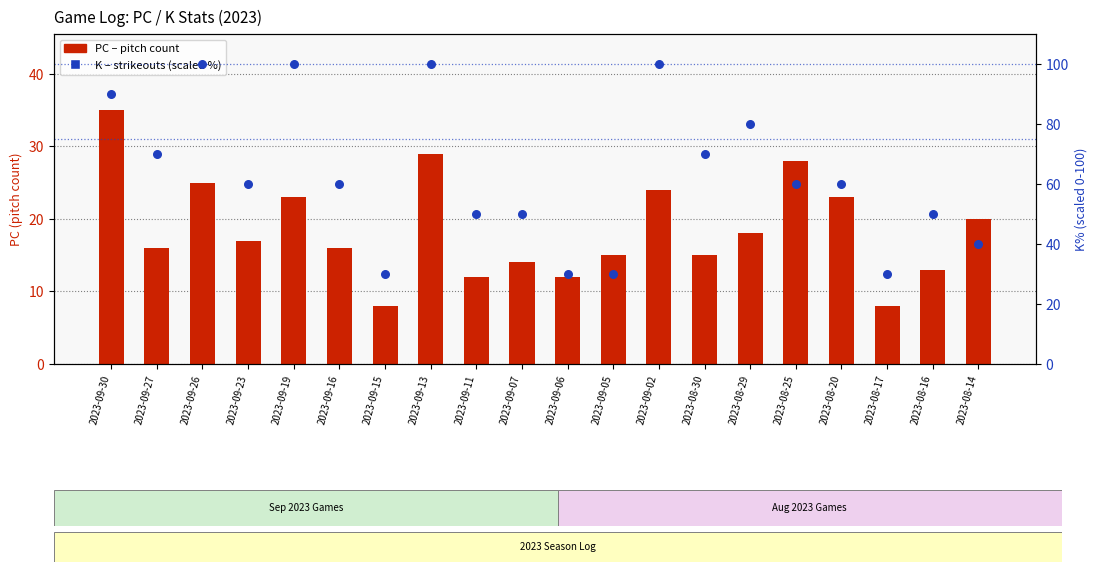

At which category is the sum across all series the highest?

2023-09-13